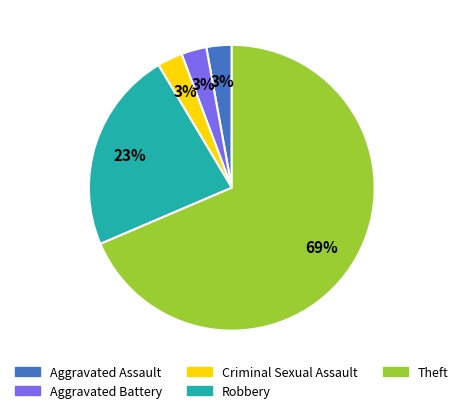

What percentage is the Criminal Sexual Assault slice, to the nearest percent?

3%